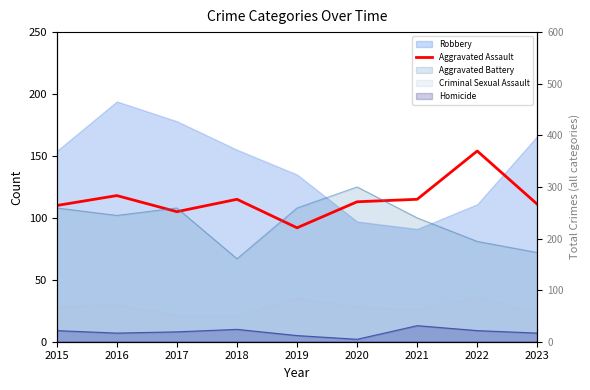

Reading right to left, list all the values displayed in this chart.

2023=111	2022=154	2021=115	2020=113	2019=92	2018=115	2017=105	2016=118	2015=110